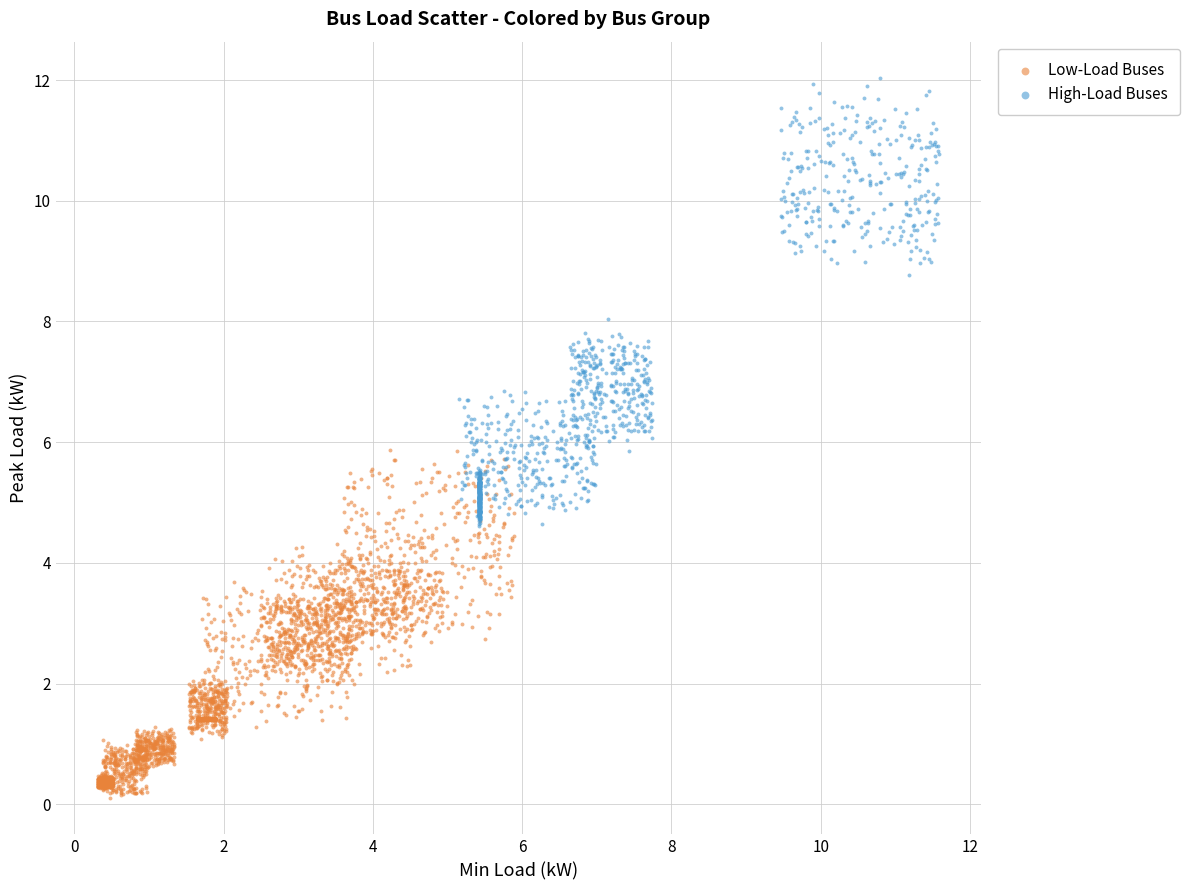

Which series contains the lowest Y value?

Low-Load Buses